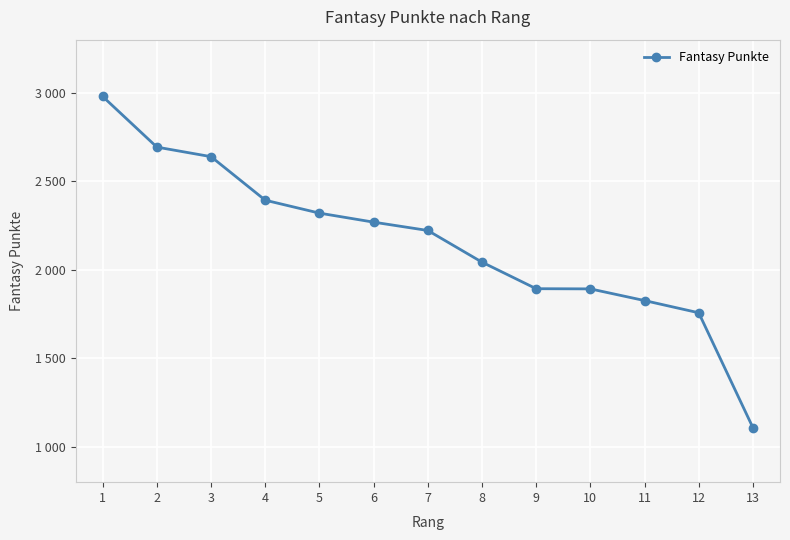

What is the difference between the maximum and minimum values?

1871